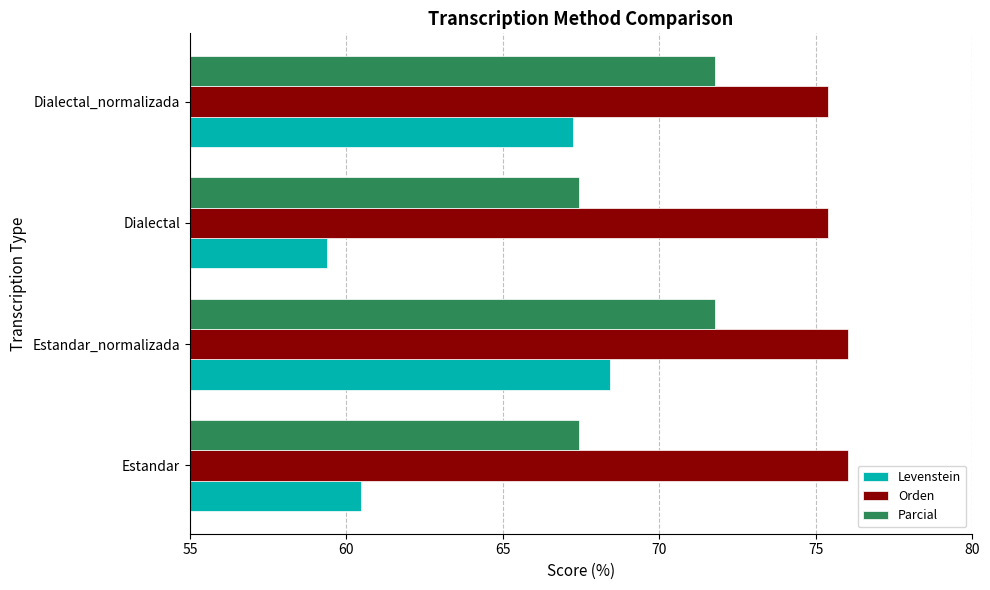

What is the approximate value of Orden at Dialectal_normalizada?

75.4